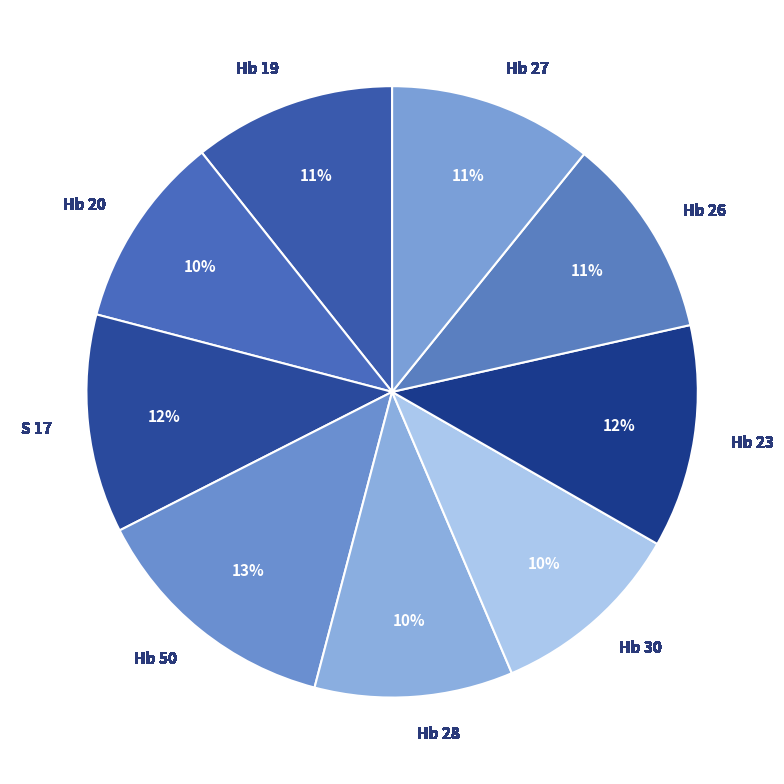

What percentage is the Hb 50 slice, to the nearest percent?

13%